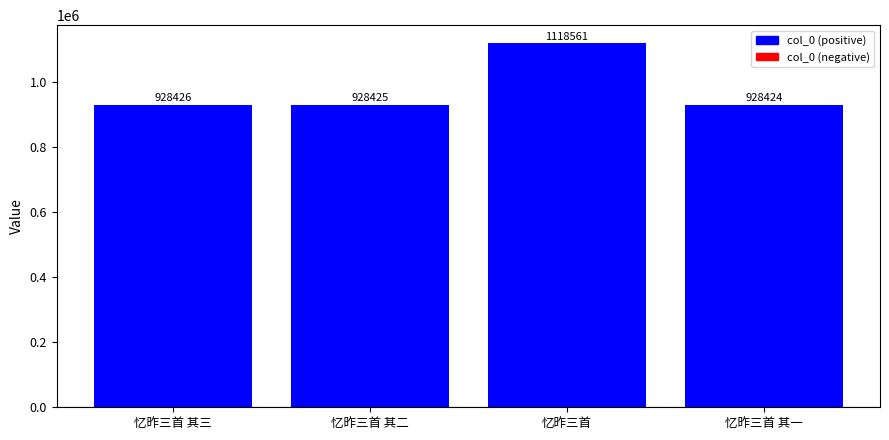

What is the greatest value displayed?

1118561